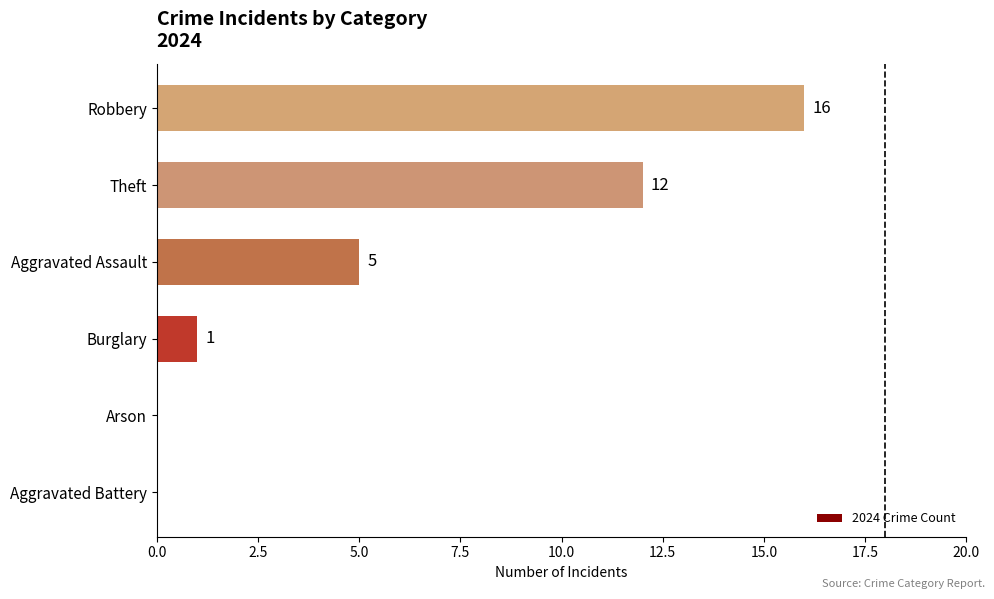

The chart shows a value of 12 at Theft. True or false?

True